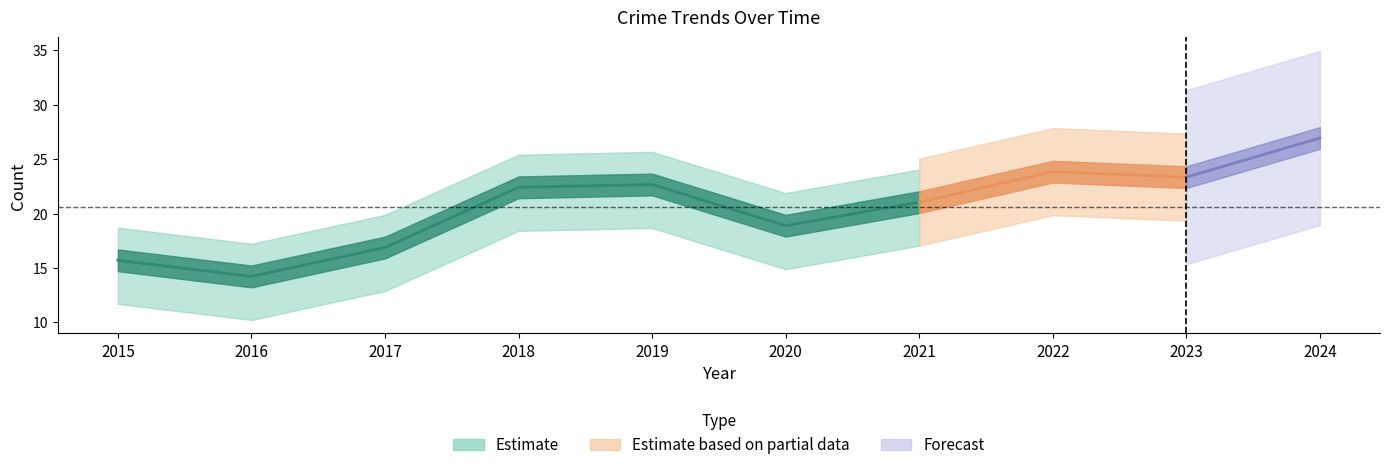

True or false: Theft has a value of 6 at 2016.

False